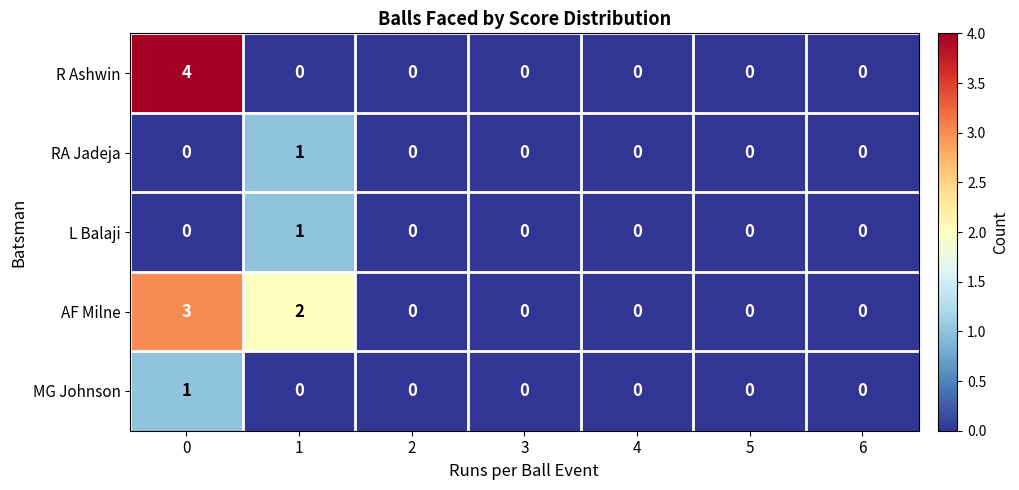

Which series has the widest spread of values?

R Ashwin